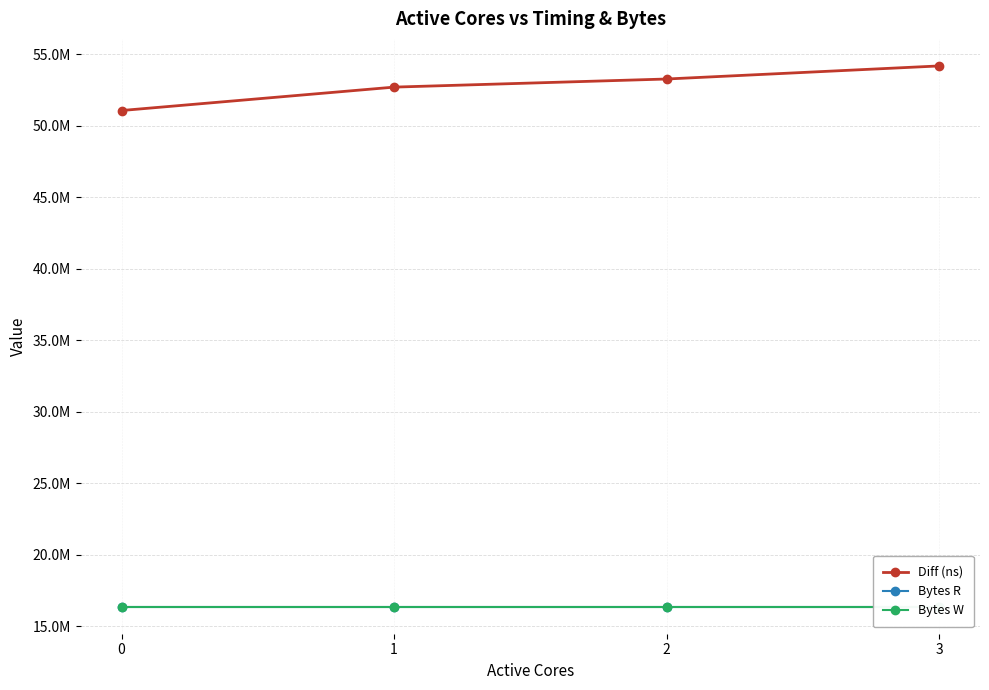

List the series in order of their peak value, lowest first.

Bytes R, Bytes W, Diff (ns)